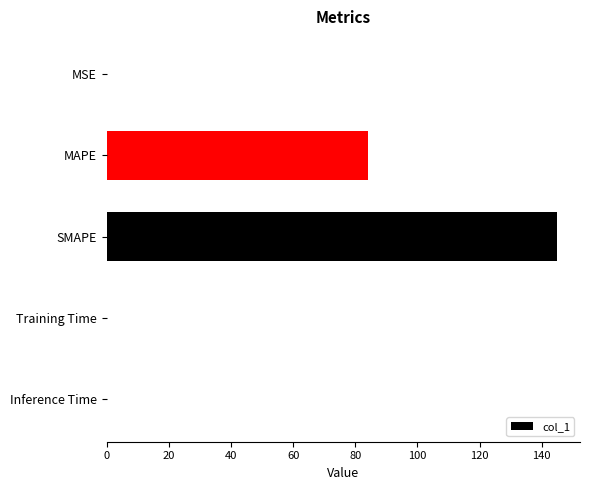

The value at SMAPE is 47.2. True or false?

False